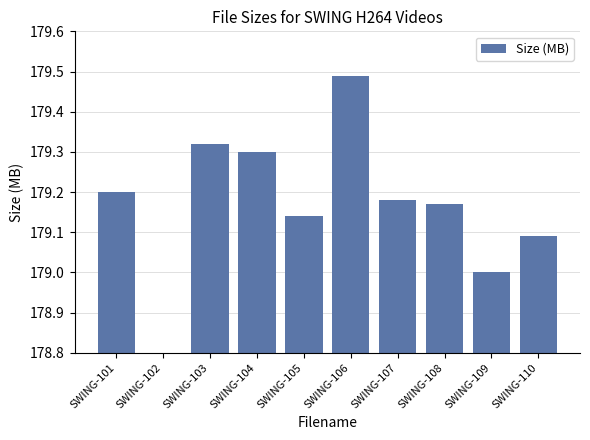

Is it true that the value at SWING-105 is 179.1?

True